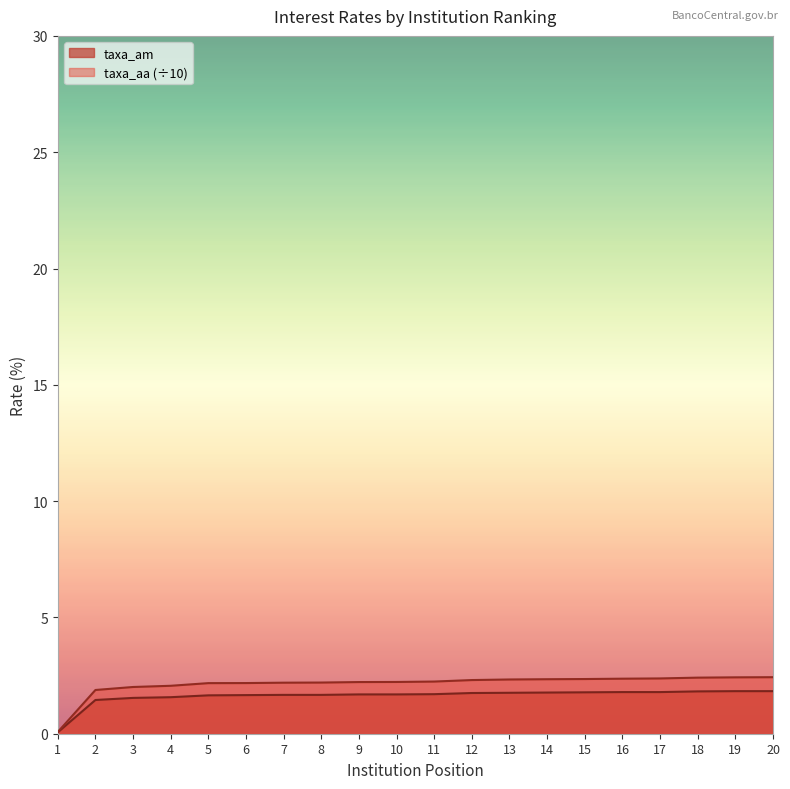

Which series has the widest spread of values?

taxa_aa (÷10)